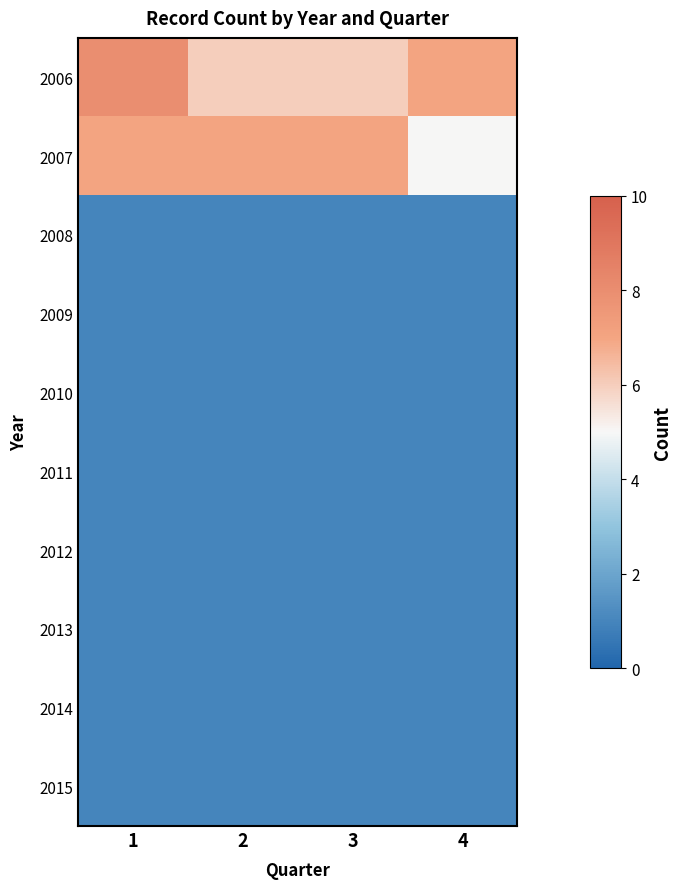

Between 1 and 3, which series saw the biggest shift?

2006